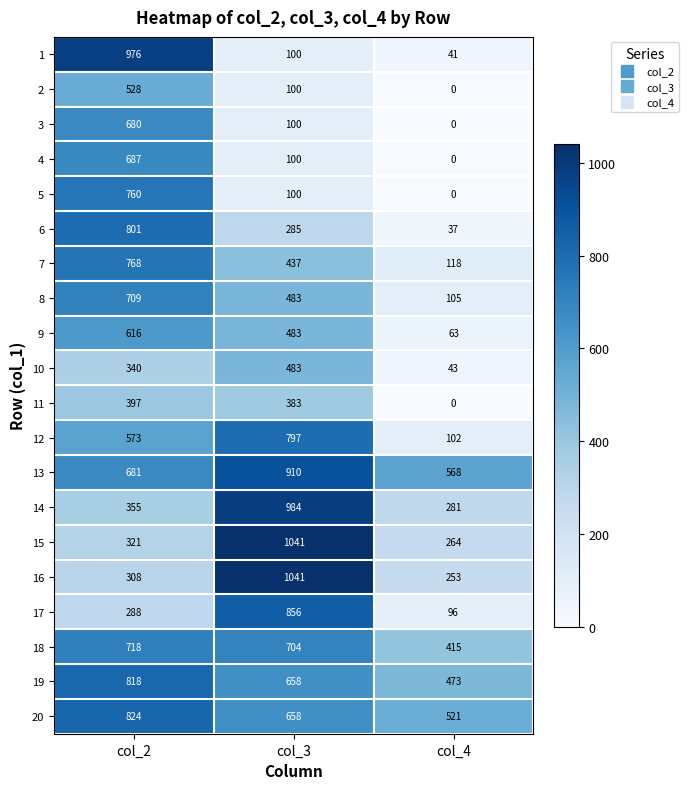

Where is 17 nearest to the value 476?

col_2